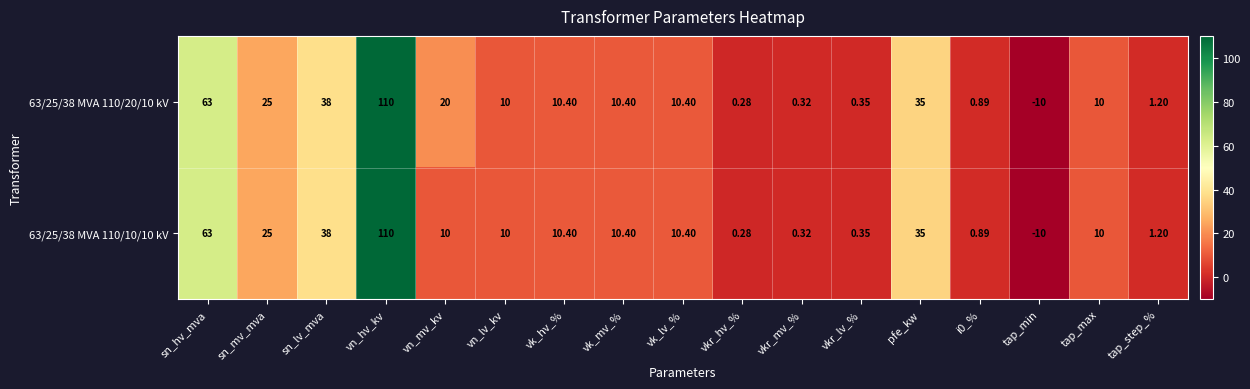

Where does the 63/25/38 MVA 110/10/10 kV series first go above 10?

sn_hv_mva